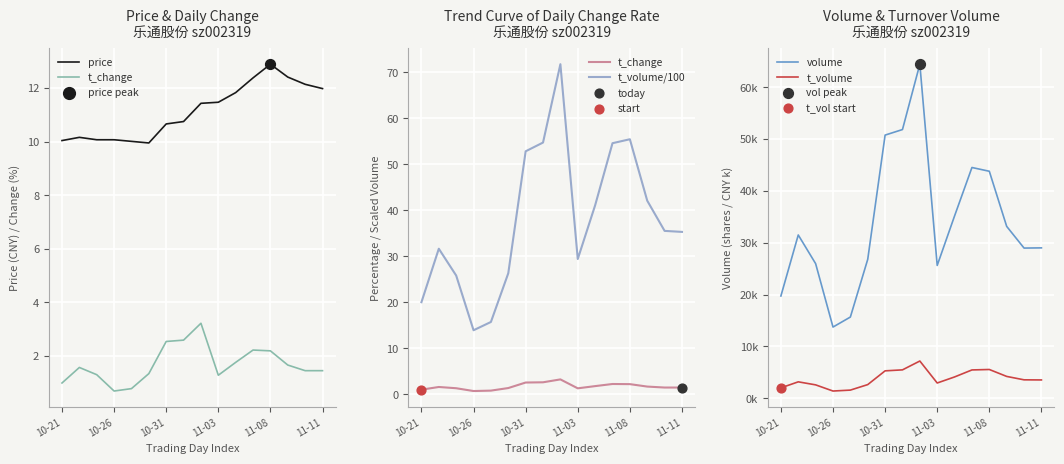

At how many categories does at least one series exceed 61186?

1